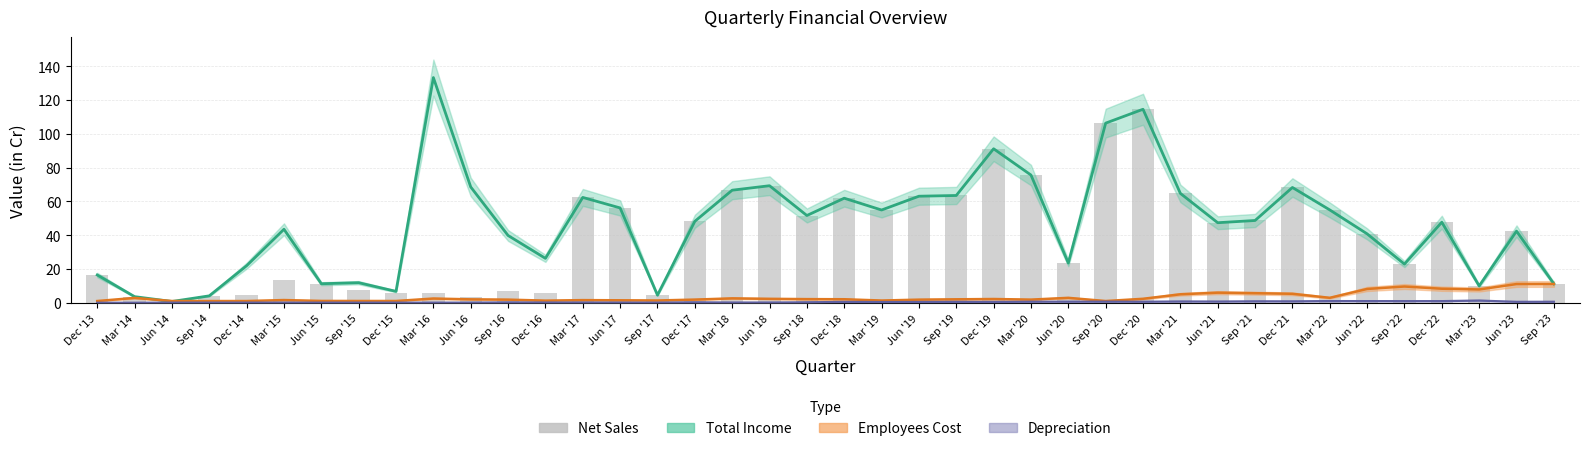

Approximately how many times larger is the value at Dec '13 compared to Mar '22?

0.3